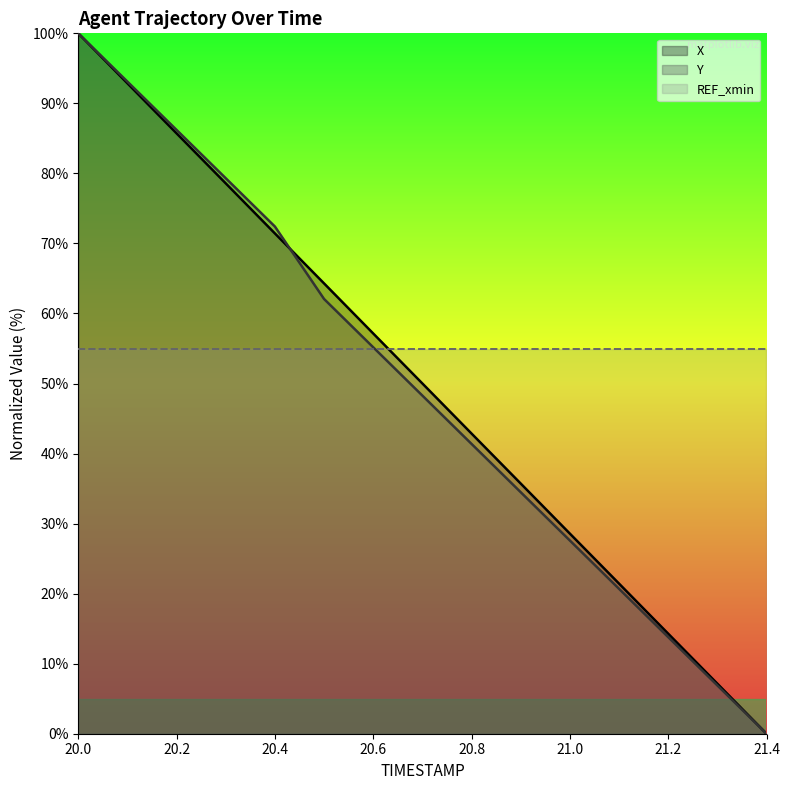

List the series in order of their overall mean, highest first.

X, Y